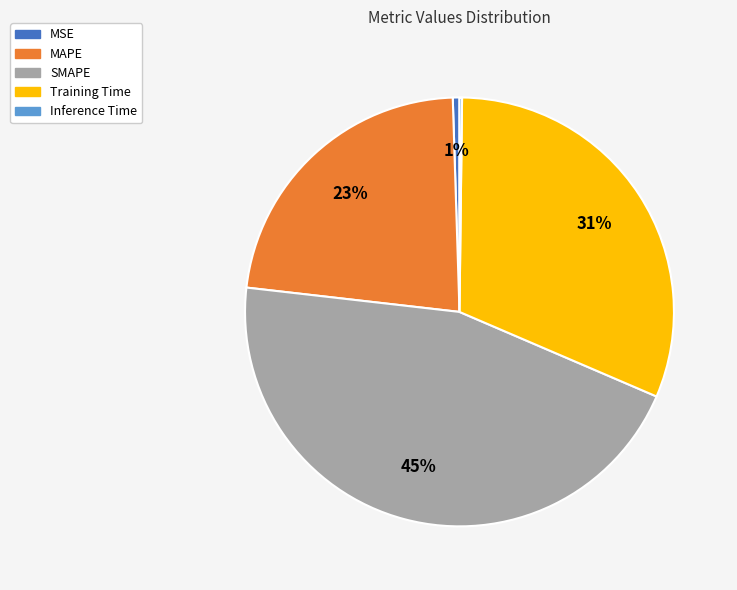

Is it true that MSE is 1% of the pie?

True